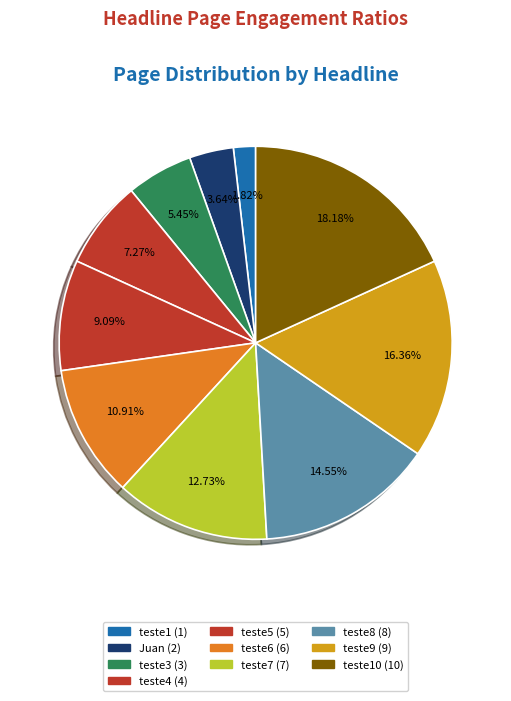

What is the largest slice in the pie chart?

teste10